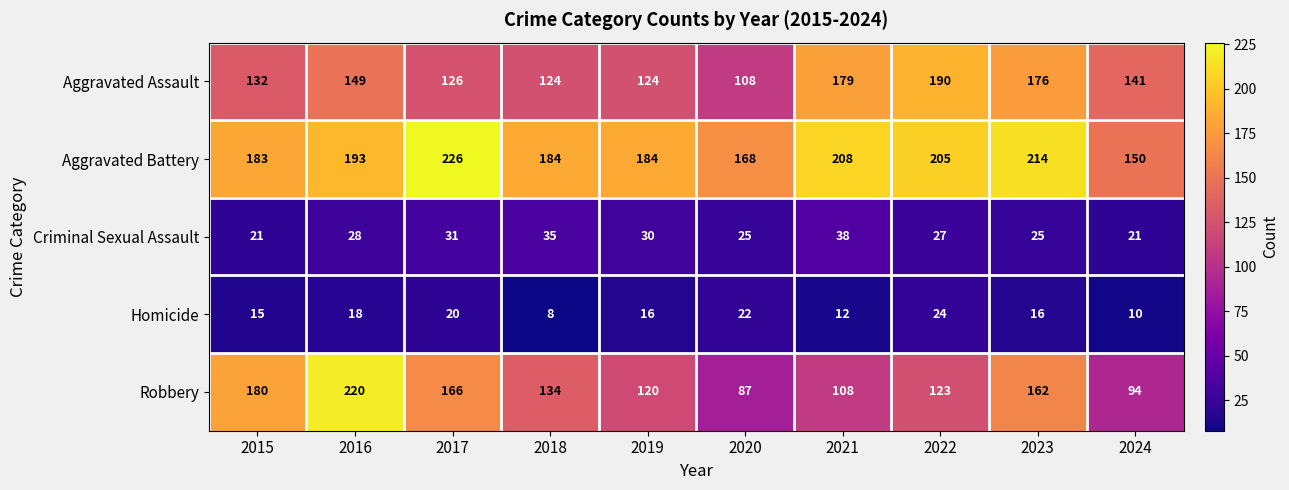

What is the minimum value for Criminal Sexual Assault?

21